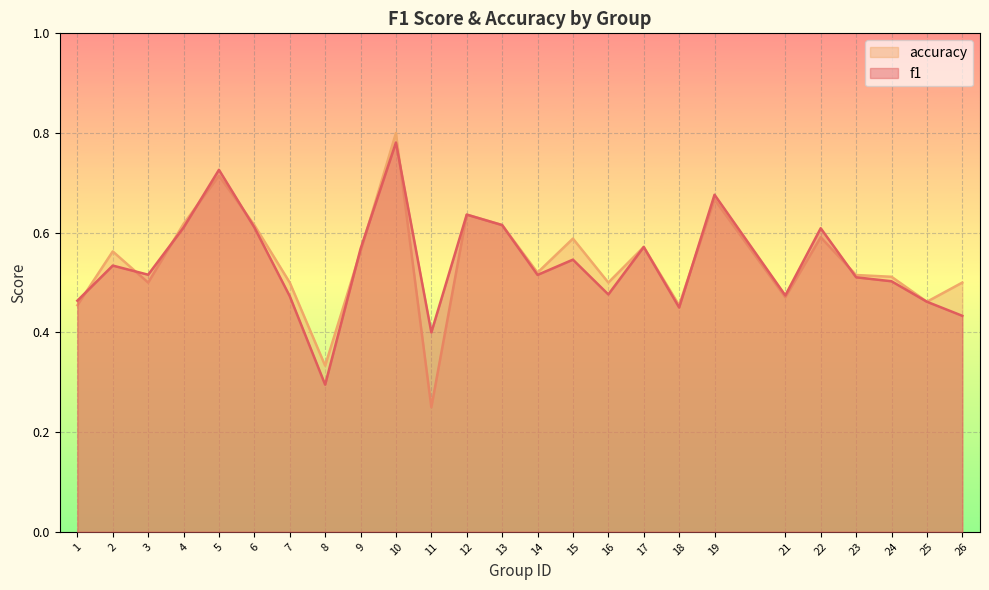

True or false: f1 has more than 2 interior local peaks.

True